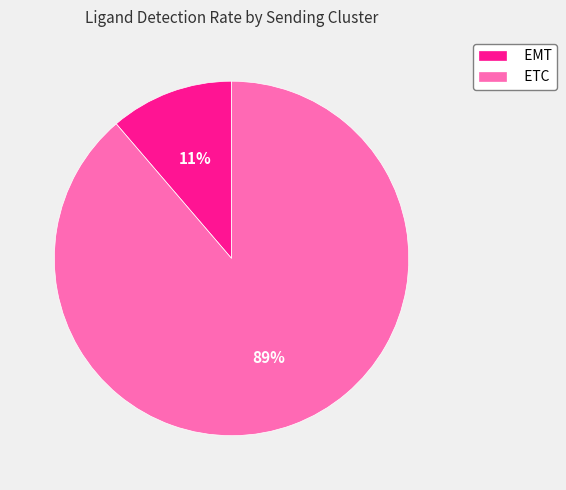

Which slice is the largest?

ETC